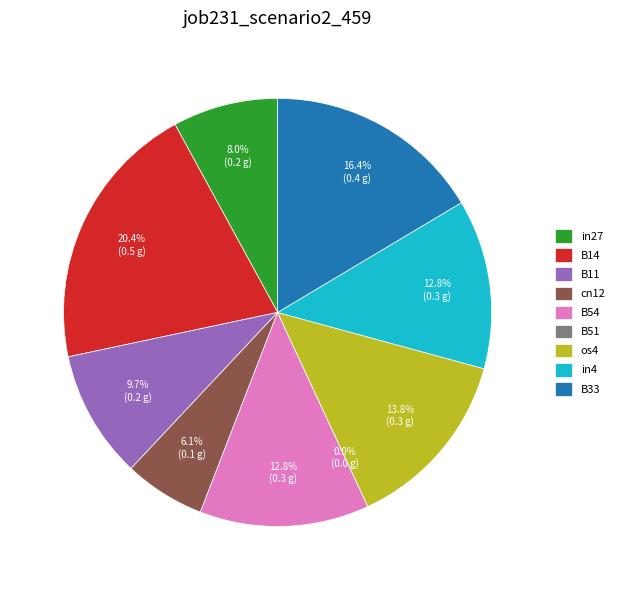

Which has a higher value, os4 or B51?

os4